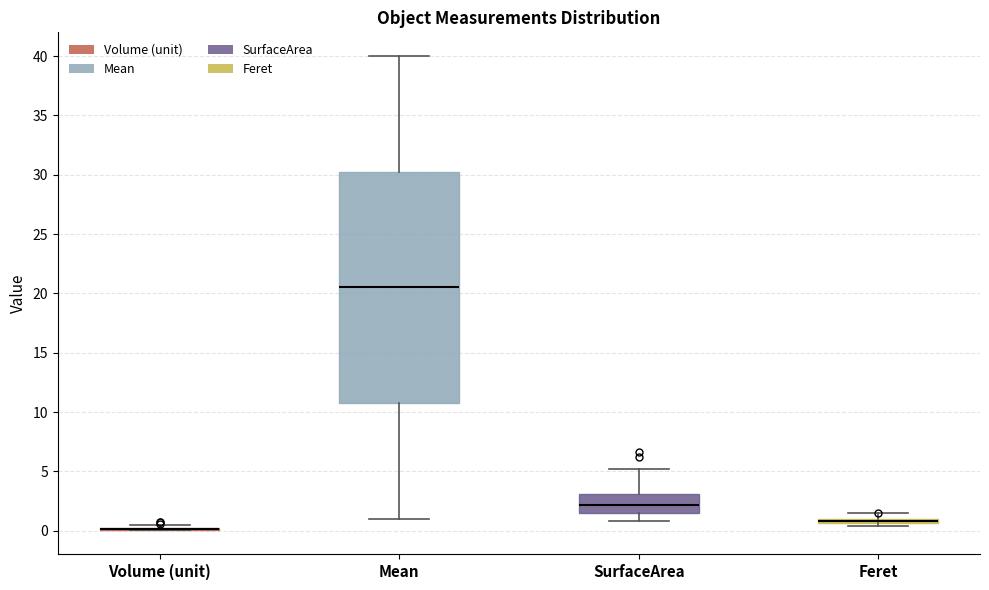

Comparing the boxes themselves (not the whiskers), which one is the tallest?

Mean